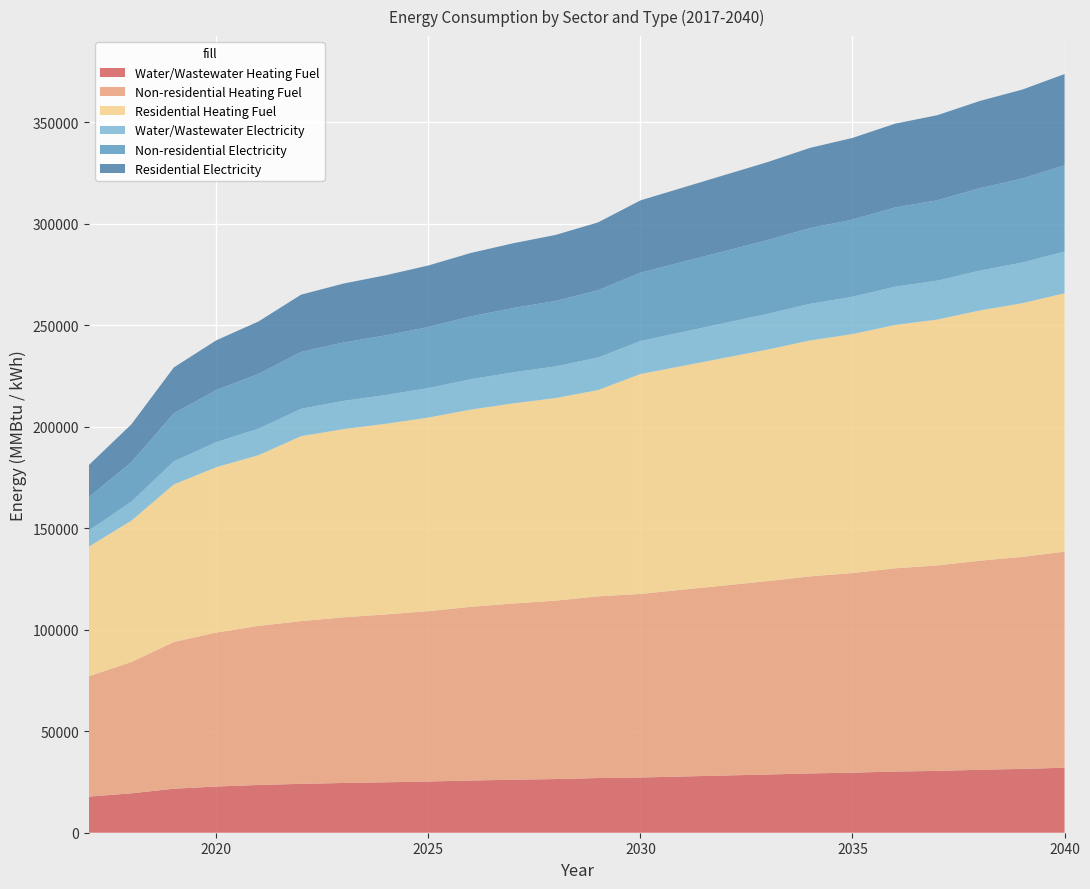

Reading left to right, extract all data points from this chart.

Water/Wastewater Heating Fuel: 17785.2	19406.3	21677.1	22762.6	23523.0	24070.4	24508.1	24839.3	25221.8	25712.8	26096.7	26426.0	26923.9	27204.1	27698.2	28185.0	28672.2	29210.2	29588.5	30131.1	30458.7	31000.2	31431.3	32020.6
Non-residential Heating Fuel: 59293.0	64685.3	72234.7	75829.6	78346.0	80143.5	81581.4	82659.9	83918.1	85535.9	86794.1	87872.5	89490.3	90389.0	92006.7	93624.4	95242.1	97039.6	98297.8	100095.3	101173.7	102971.2	104409.2	106386.4
Residential Heating Fuel: 63865.7	69591.4	77607.3	81424.4	84096.4	91069.7	92686.4	93899.0	95313.6	97132.5	98547.2	99759.7	101578.6	108294.4	110214.4	112134.4	114054.4	116187.7	117681.1	119814.4	121094.4	123227.8	124934.4	127281.1
Water/Wastewater Electricity: 7939.9	9375.3	11386.0	12345.9	13018.4	13501.2	13887.4	14178.9	14516.7	14950.5	15289.2	15579.8	16018.0	16263.8	16699.9	17131.5	17563.4	18041.0	18376.5	18857.1	19146.8	19626.7	20009.3	20532.9
Non-residential Electricity: 16478.0	19453.2	23618.4	25601.8	26990.2	27981.9	28775.3	29370.3	30064.5	30957.1	31651.3	32246.3	33138.9	33634.7	34527.3	35419.8	36312.3	37304.1	37998.3	38990.0	39585.0	40576.7	41370.1	42461.0
Residential Electricity: 15784.9	18634.9	22624.9	24524.9	25854.9	28215.7	29015.7	29615.7	30315.7	31215.7	31915.7	32515.7	33415.7	35611.5	36556.5	37501.5	38446.5	39496.5	40231.5	41281.5	41911.5	42961.5	43801.5	44956.5